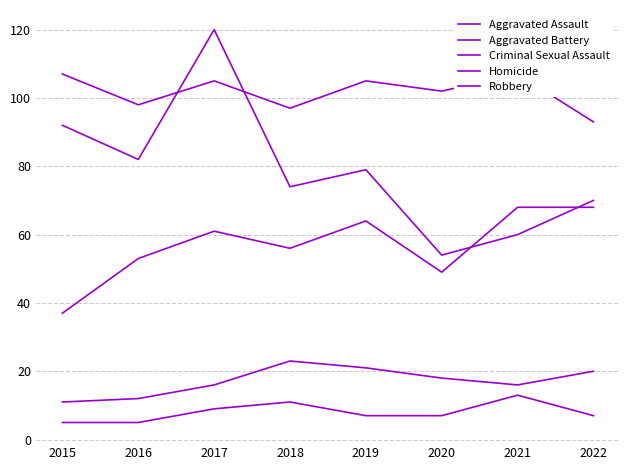

Which series has the largest total across all categories?

Aggravated Battery